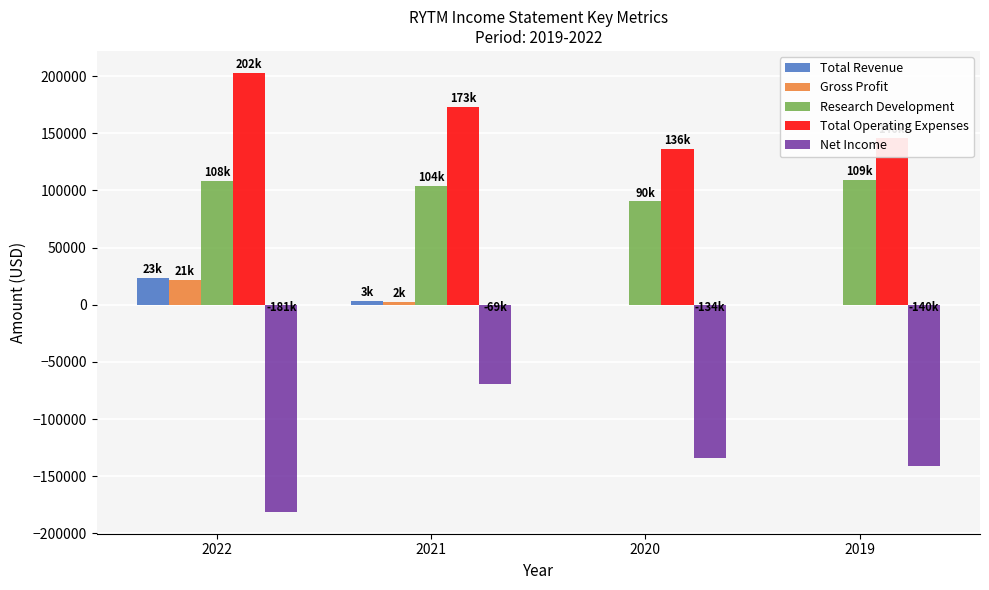

What is the sum of all Research Development values?

412700